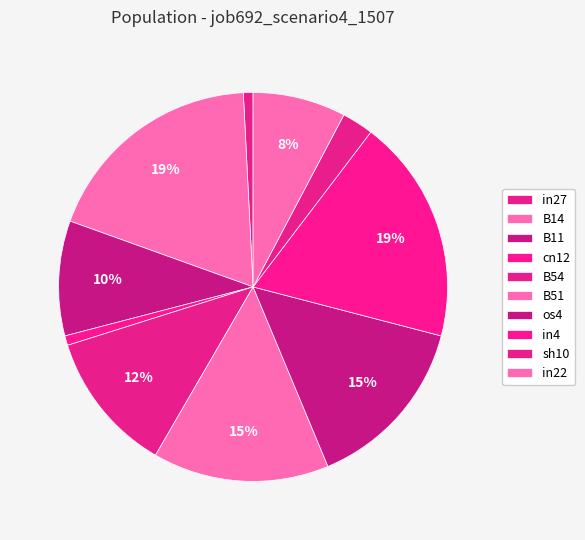

Which category has the smallest portion of the pie?

in27